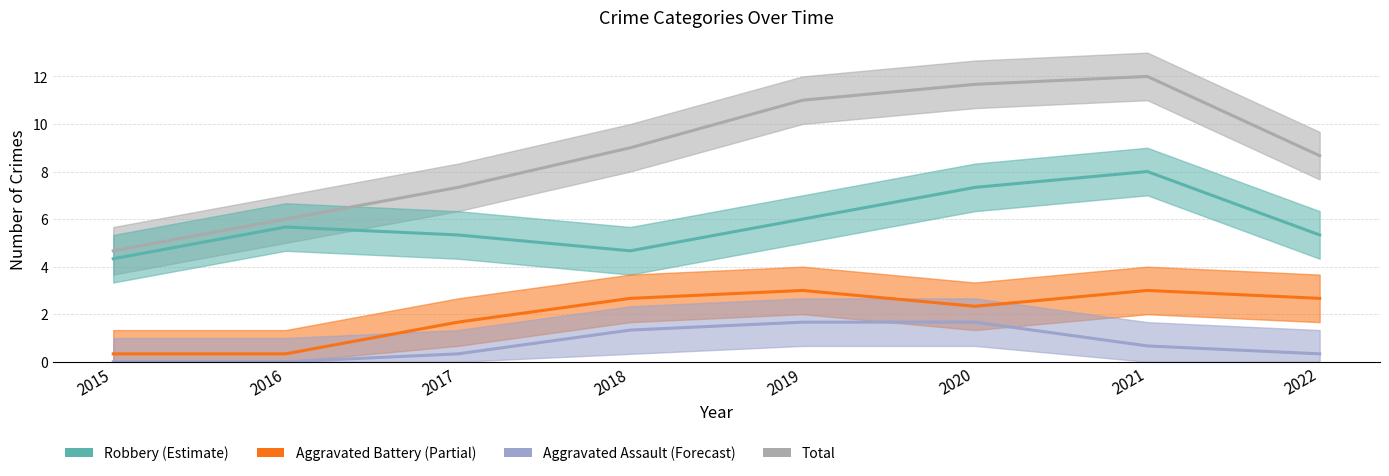

What is the greatest value displayed?

12.0